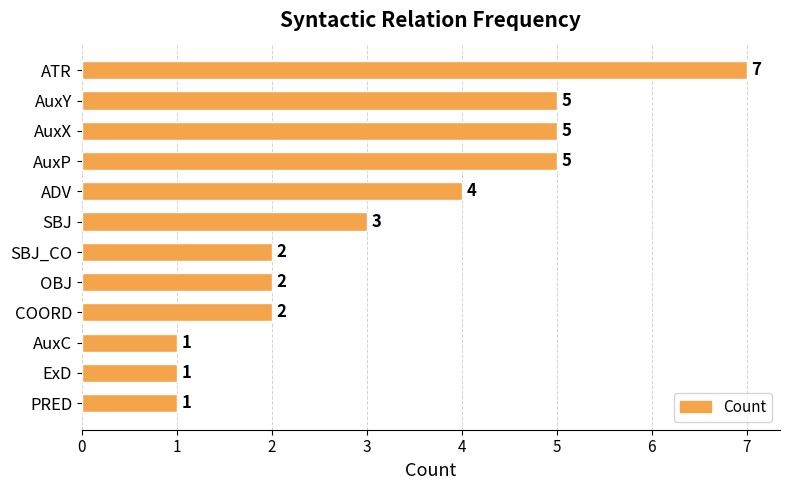

What is the maximum value shown in the chart?

7